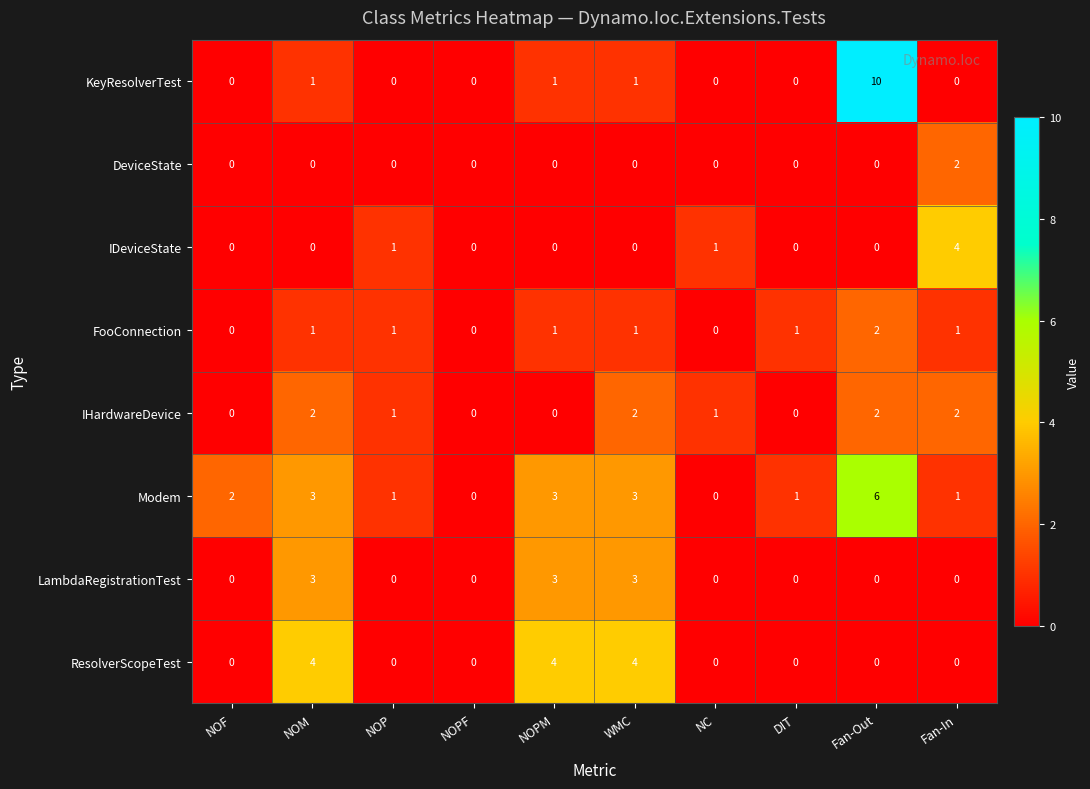

At which label does KeyResolverTest reach its peak?

Fan-Out